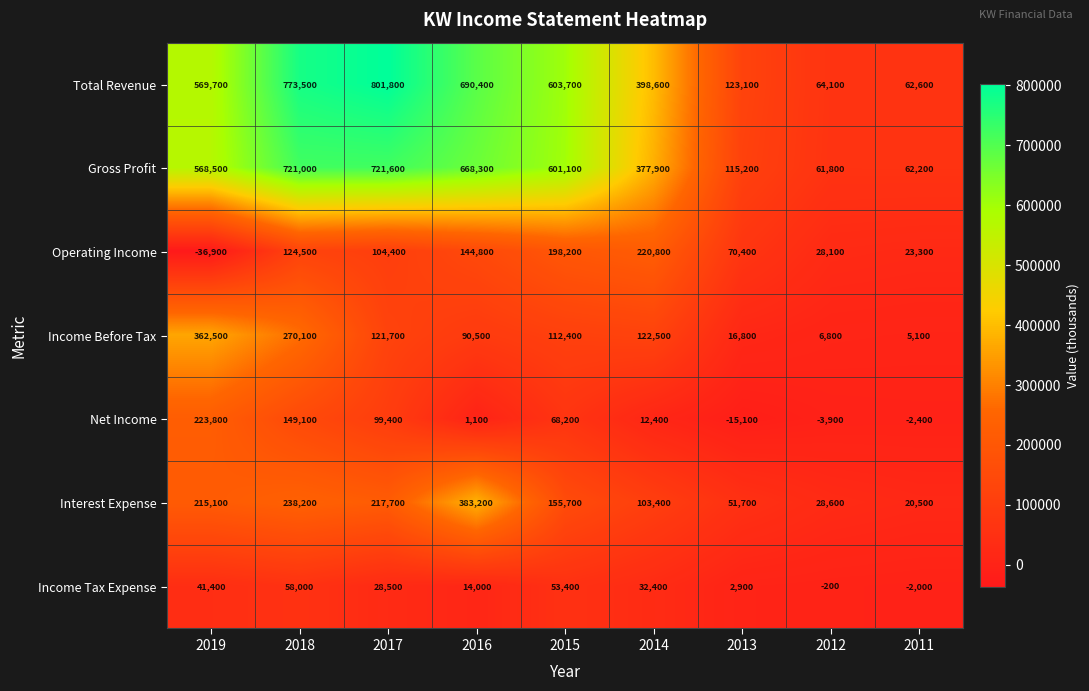

At which label does Interest Expense first exceed 155700?

2019